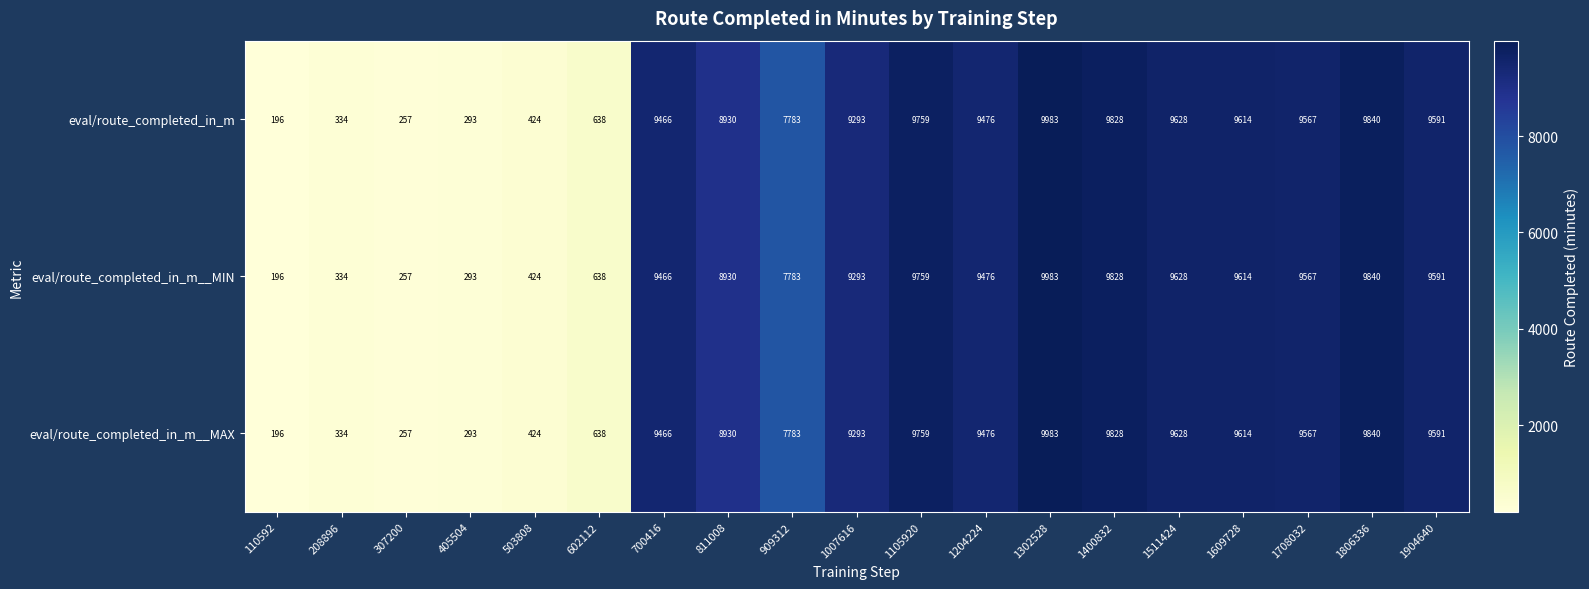

At which category is the sum across all series the highest?

1302528